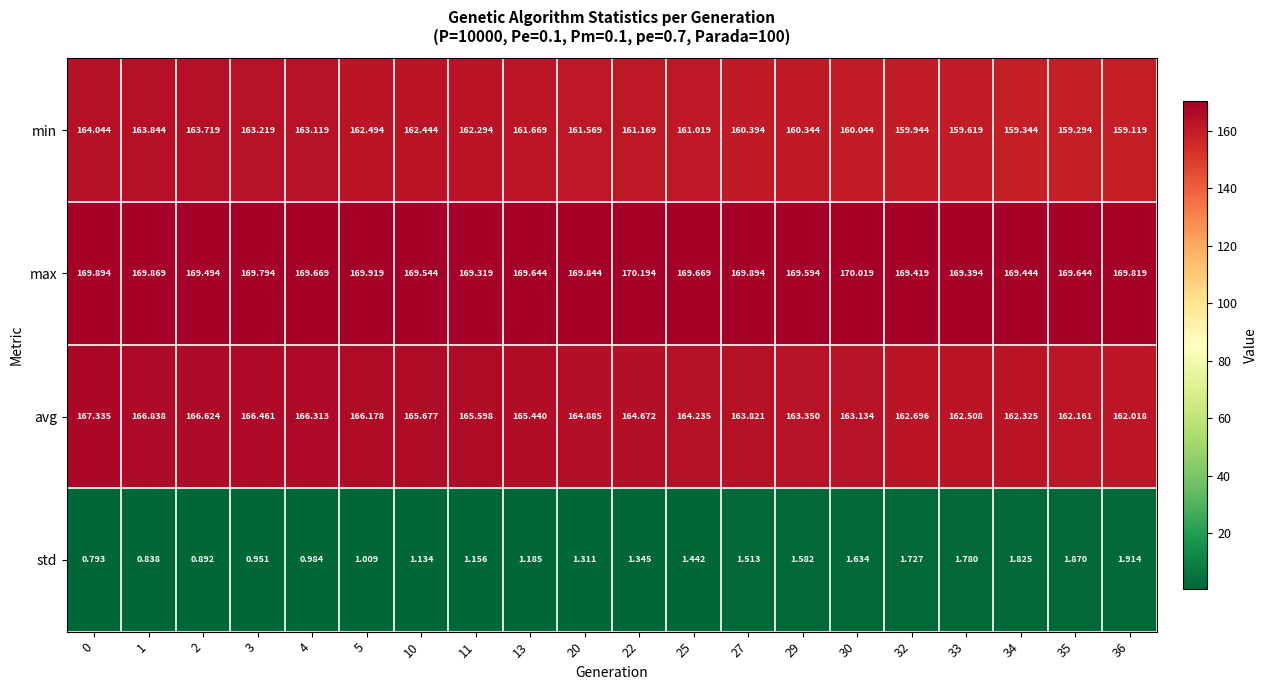

Which series changed the most between 13 and 34?

avg